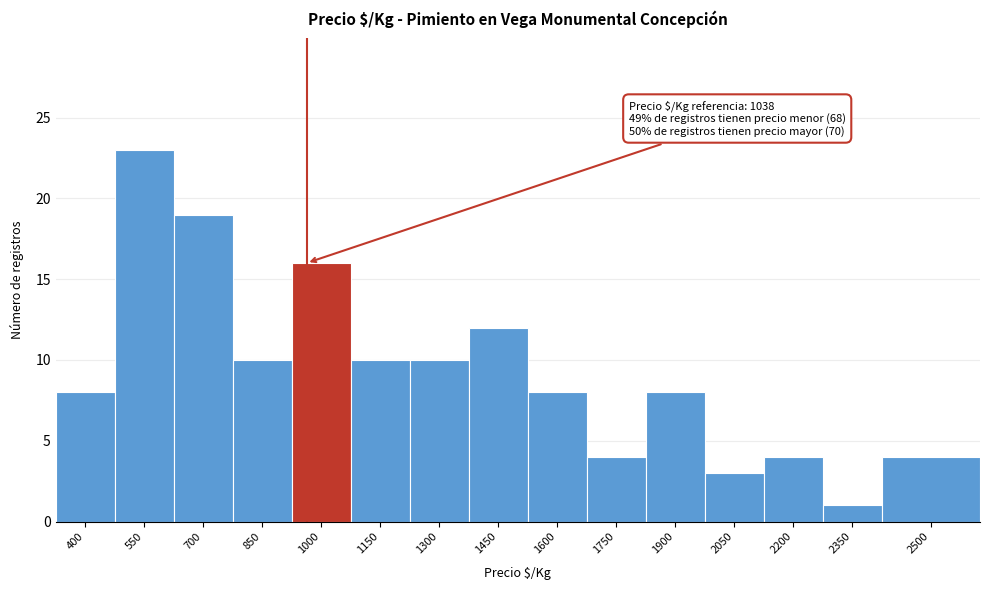

Reading right to left, list all the values displayed in this chart.

4	1	4	3	8	4	8	12	10	10	16	10	19	23	8